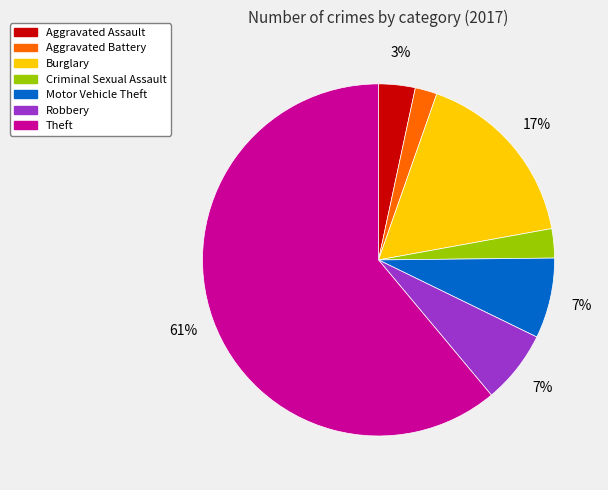

What percentage is the Burglary slice, to the nearest percent?

17%